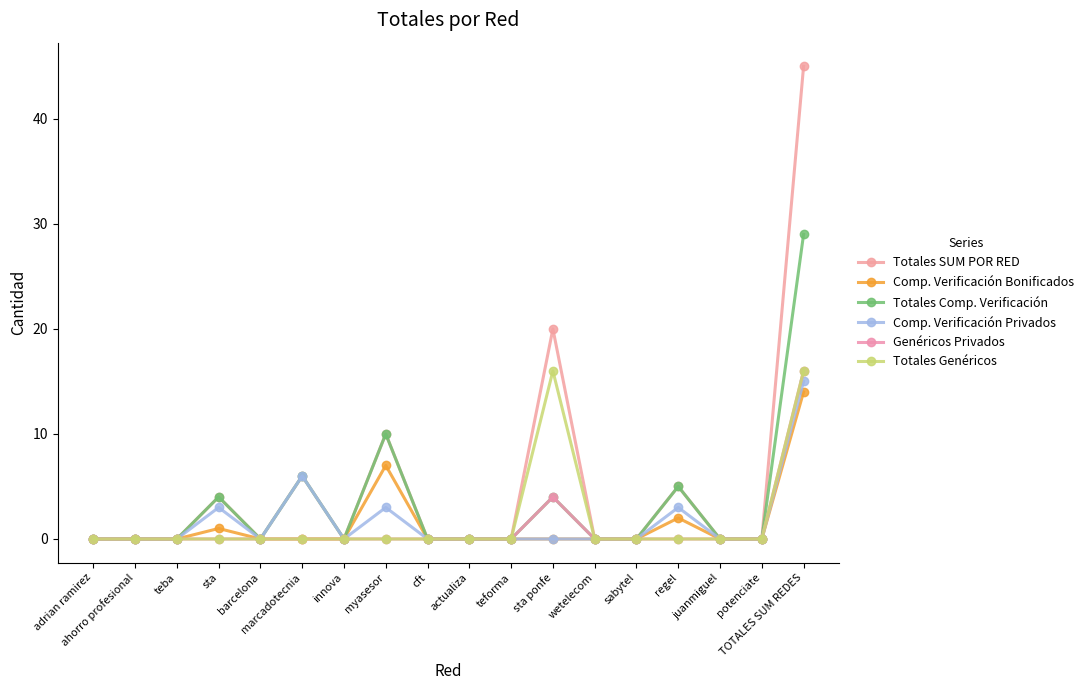

What is the label of the 8th point from the left?

myasesor